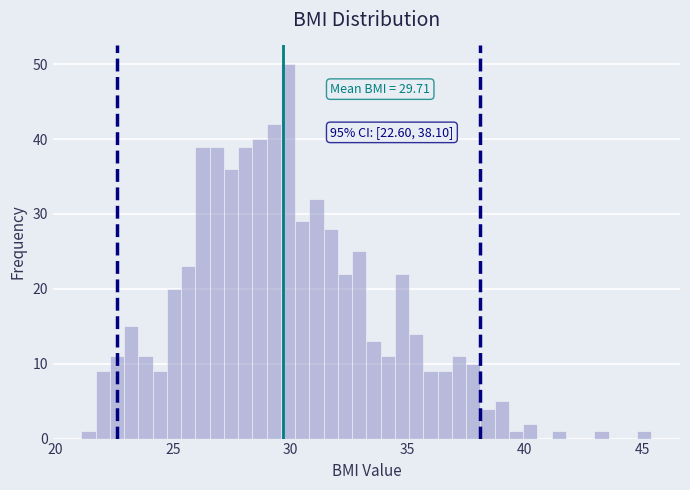

Around what value on the x-axis is the tallest bar? Give the approximate position of its centre, as read against the axis.

30.0